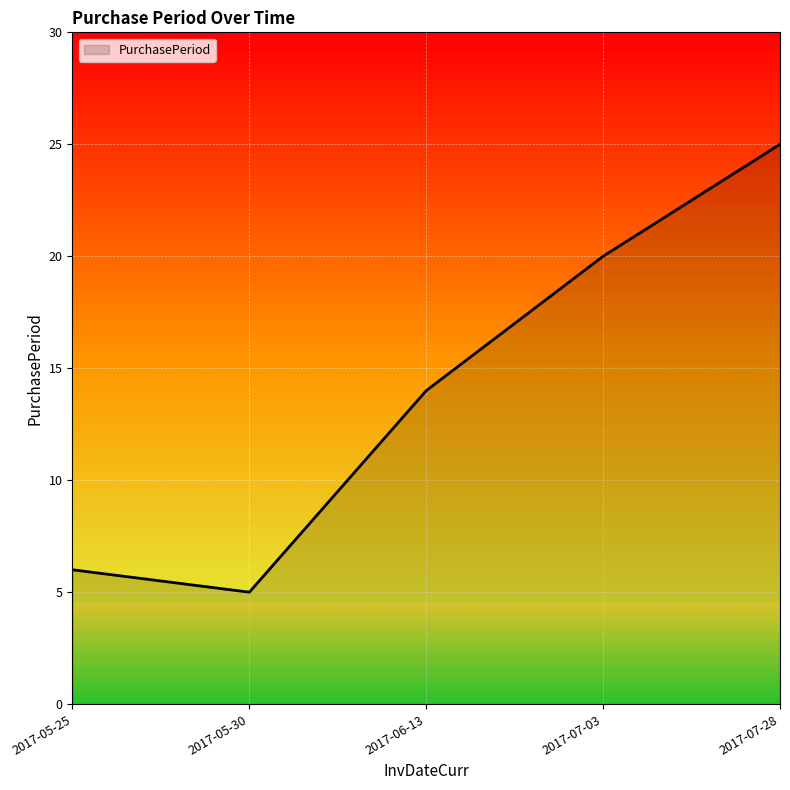

At which label is the value closest to 15?

2017-06-13